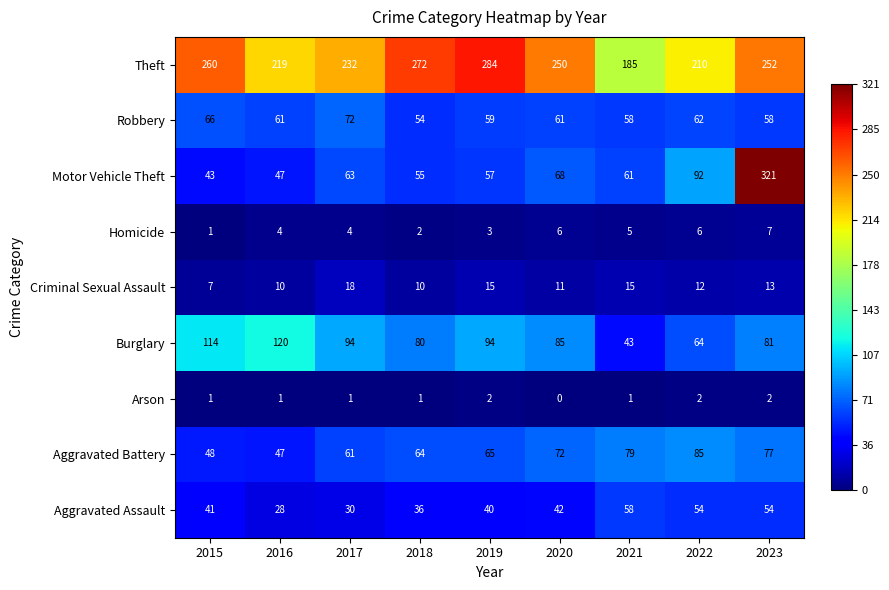

Which series changed the most between 2016 and 2017?

Burglary